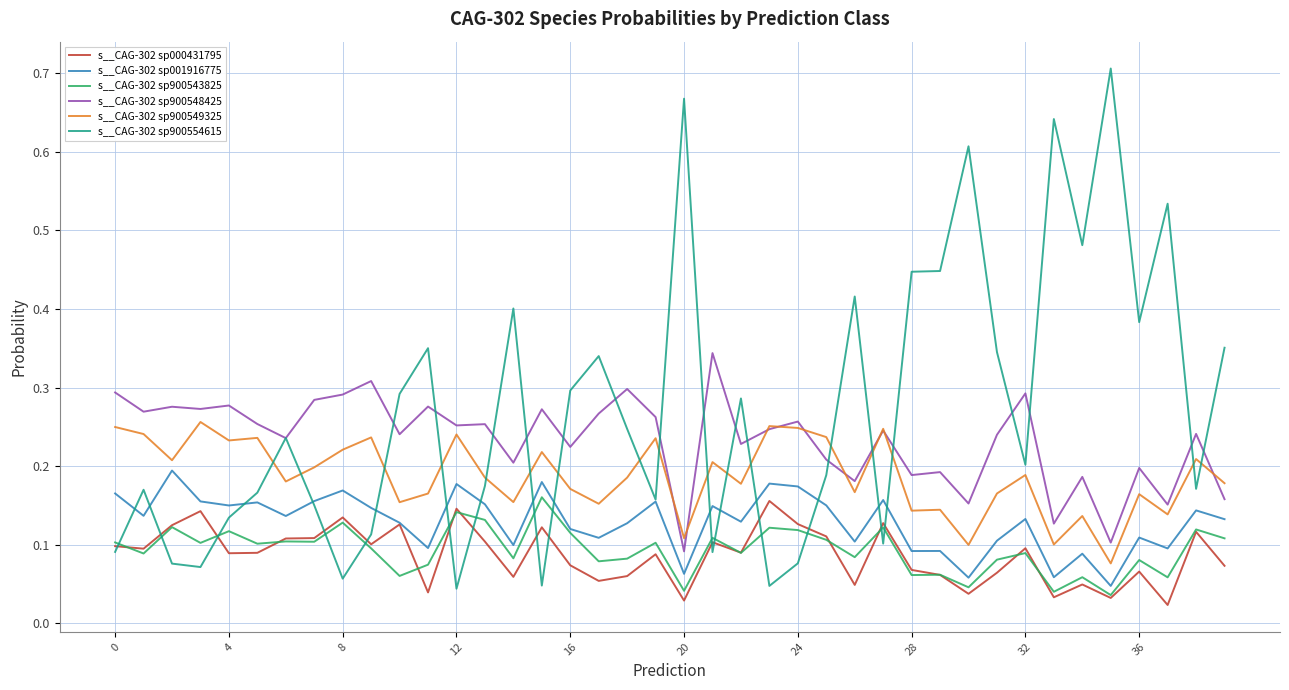

Which series has the widest spread of values?

s__CAG-302 sp900554615